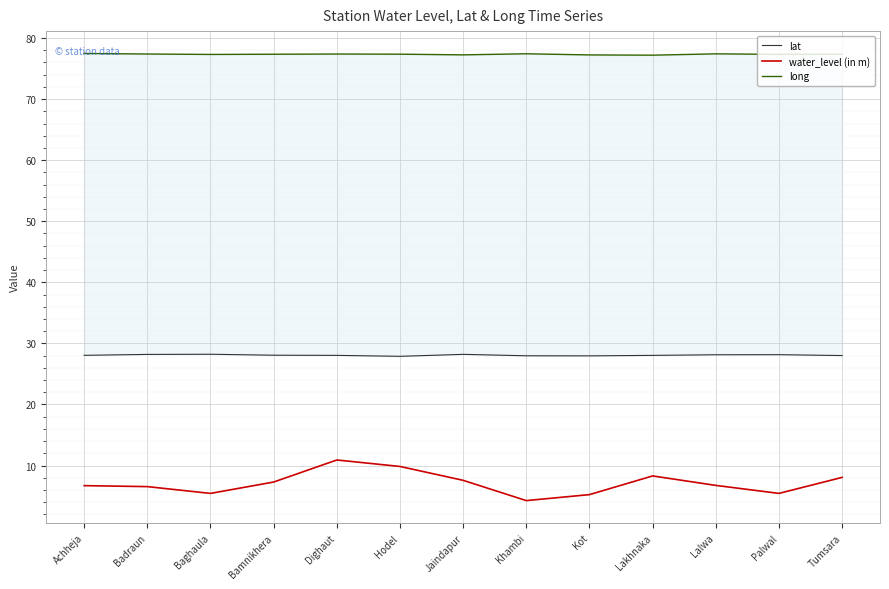

Which series has the largest total across all categories?

long